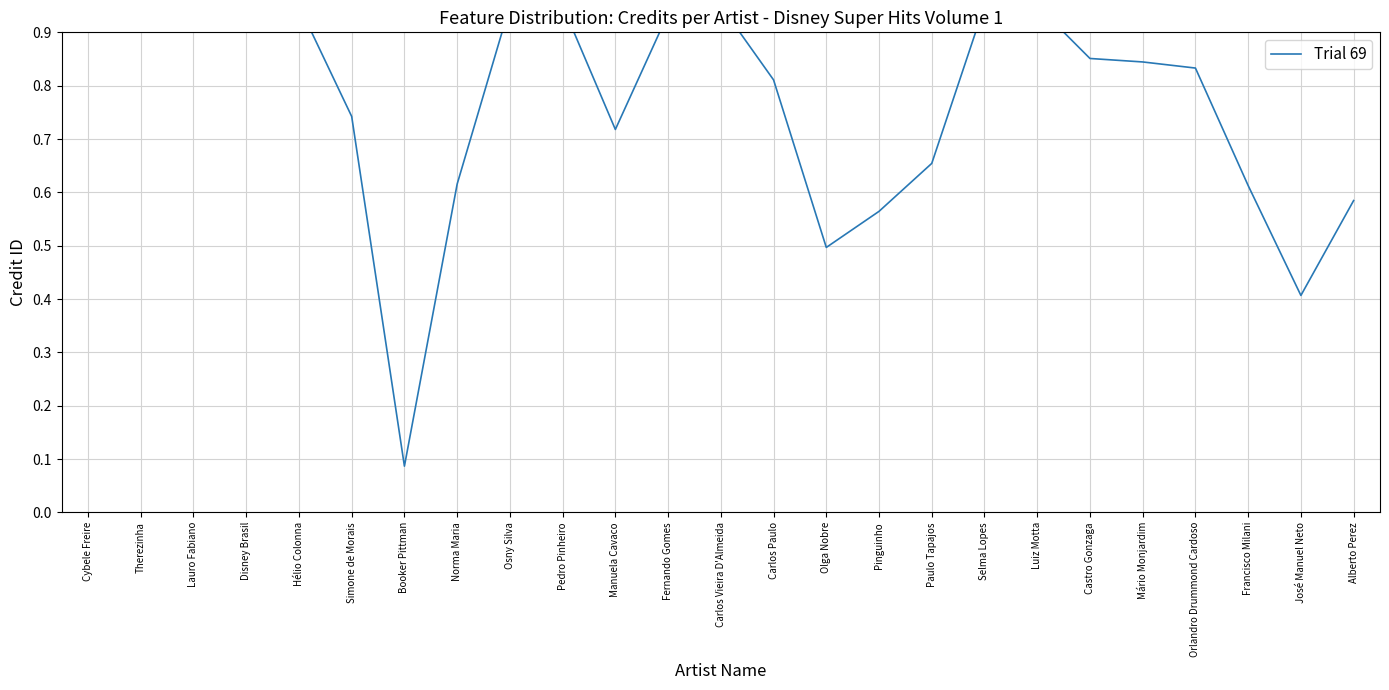

True or false: the data shows 0.6 at Fernando Gomes.

False